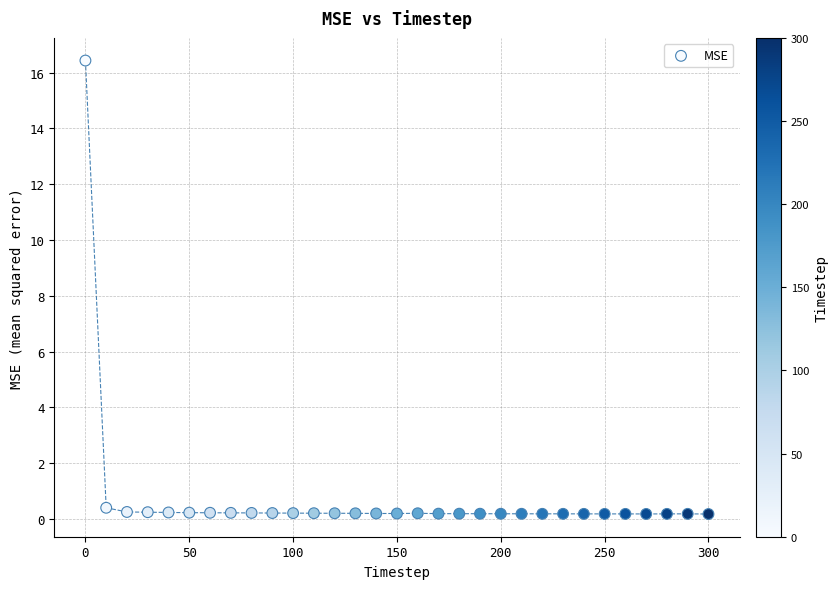

What is the range of Y values (max minus min)?

16.3